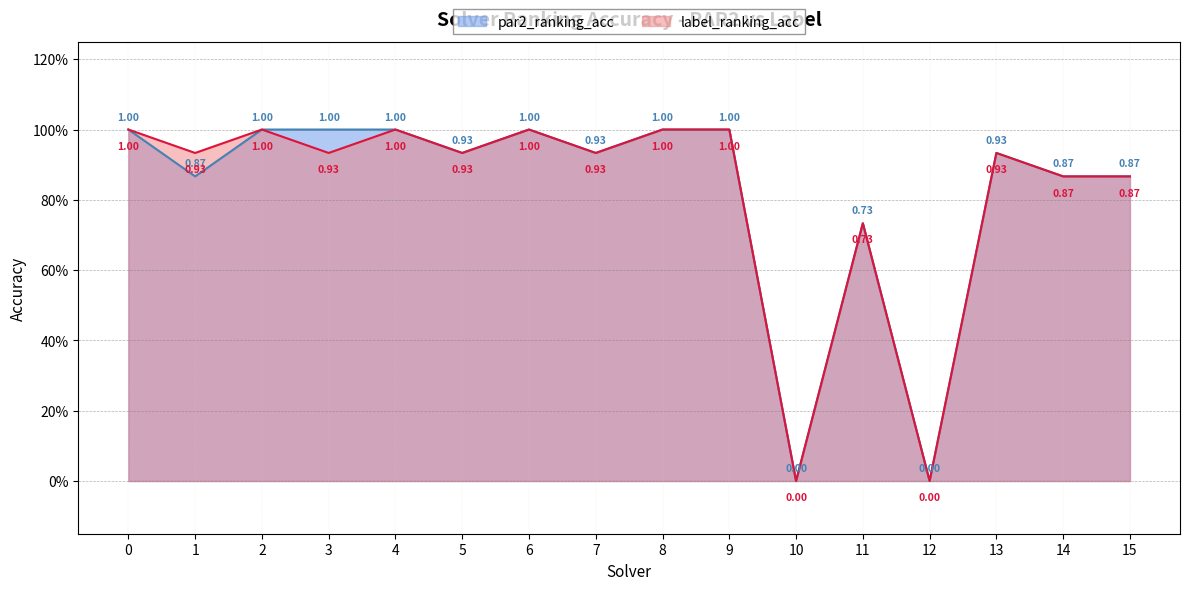

Reading right to left, transcribe all the data shown in this chart.

par2_ranking_acc: 15=0.9	14=0.9	13=0.9	12=0.0	11=0.7	10=0.0	9=1.0	8=1.0	7=0.9	6=1.0	5=0.9	4=1.0	3=1.0	2=1.0	1=0.9	0=1.0
label_ranking_acc: 15=0.9	14=0.9	13=0.9	12=0.0	11=0.7	10=0.0	9=1.0	8=1.0	7=0.9	6=1.0	5=0.9	4=1.0	3=0.9	2=1.0	1=0.9	0=1.0